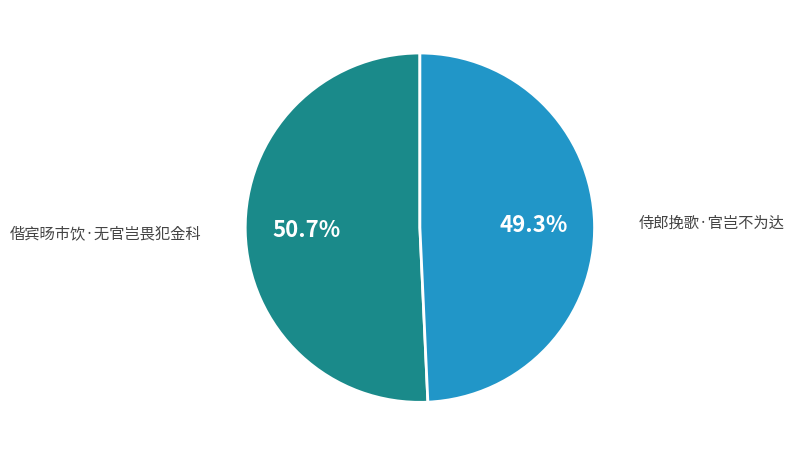

To the nearest percent, what is the combined percentage of 偕宾旸市饮·无官岂畏犯金科 and 侍郎挽歌·官岂不为达?

100%